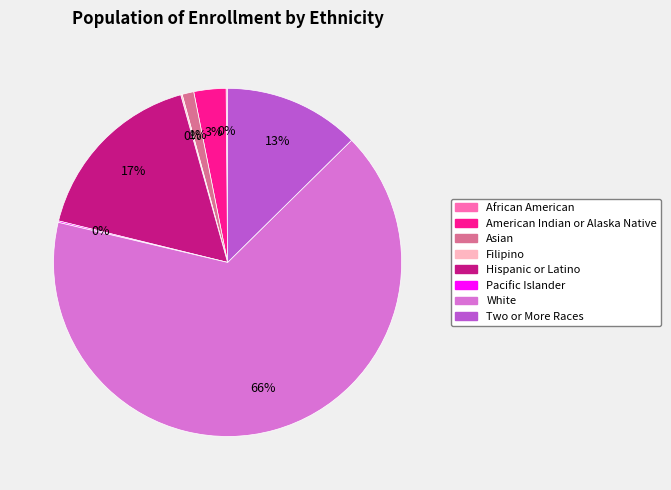

Which has a higher value, Two or More Races or White?

White